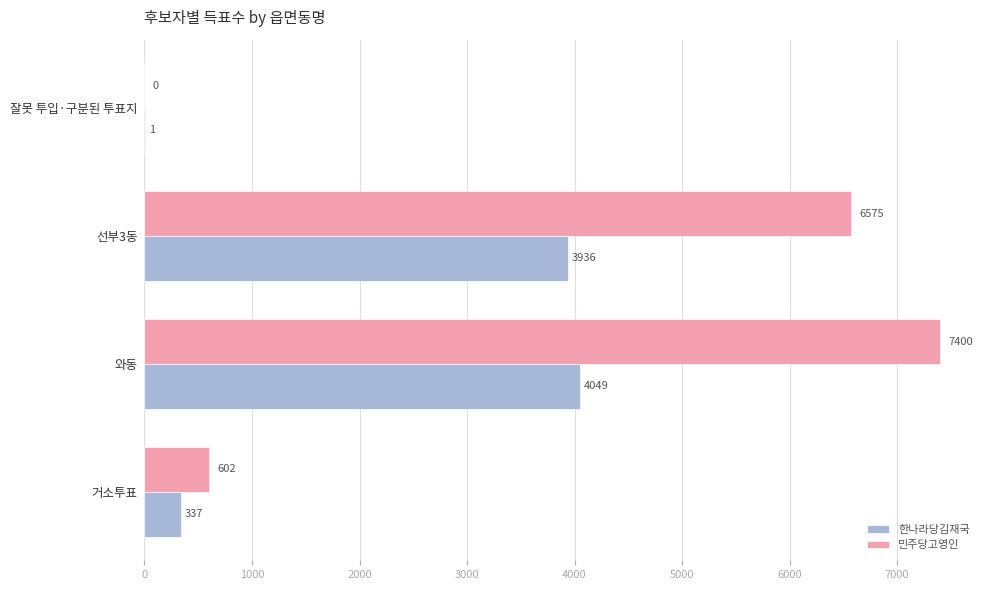

True or false: 한나라당김재국 has a value of 583 at 거소투표.

False